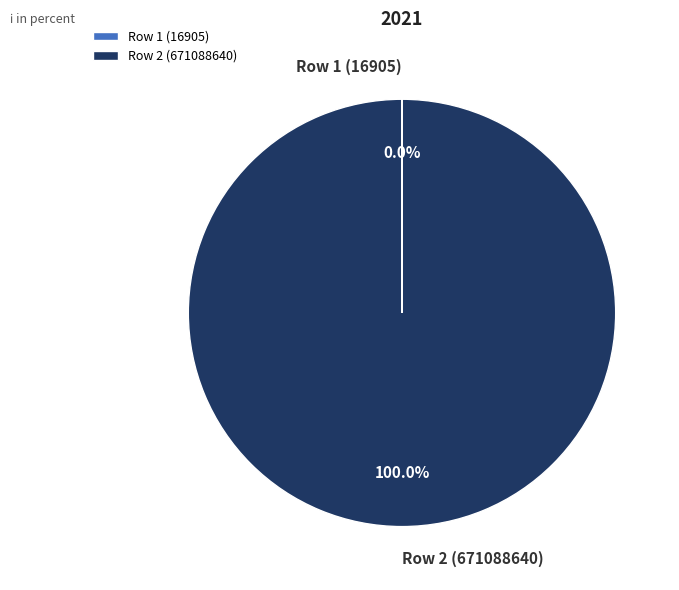

Is there any slice that represents more than half of the pie?

Yes